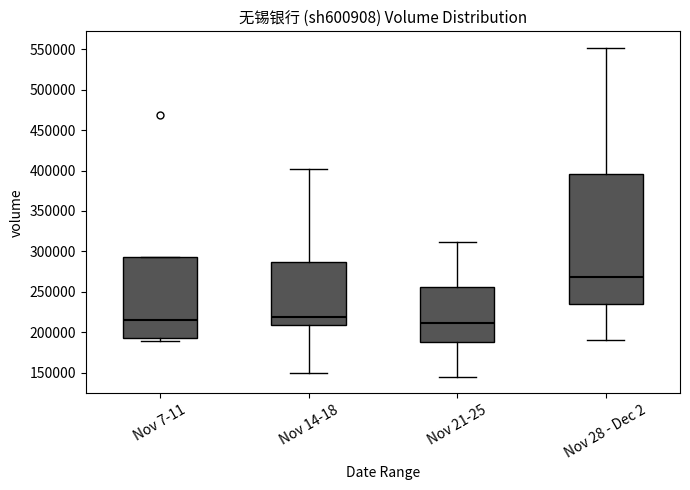

Reading left to right, read every box against the y-axis: the position of its median line, the range the box covers, and the ends of its whiskers. The values are not printed on the chart, so give them approximately, as read against the axis.

Nov 7-11: median 215000, box 195000 to 295000, whiskers 190000 to 295000
Nov 14-18: median 220000, box 210000 to 285000, whiskers 150000 to 400000
Nov 21-25: median 210000, box 190000 to 255000, whiskers 145000 to 310000
Nov 28 - Dec 2: median 270000, box 235000 to 395000, whiskers 190000 to 550000